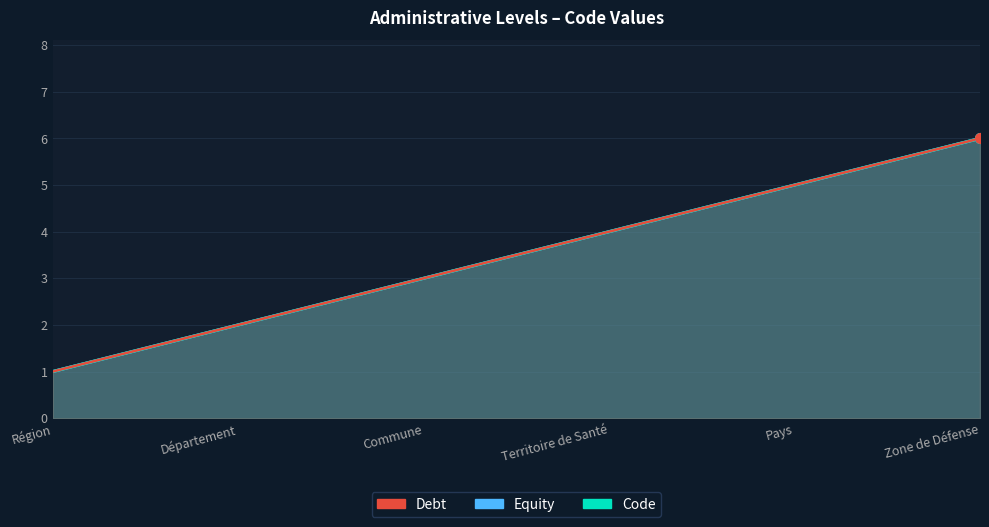

What is the value of the Equity point at the 2nd from the left?

2